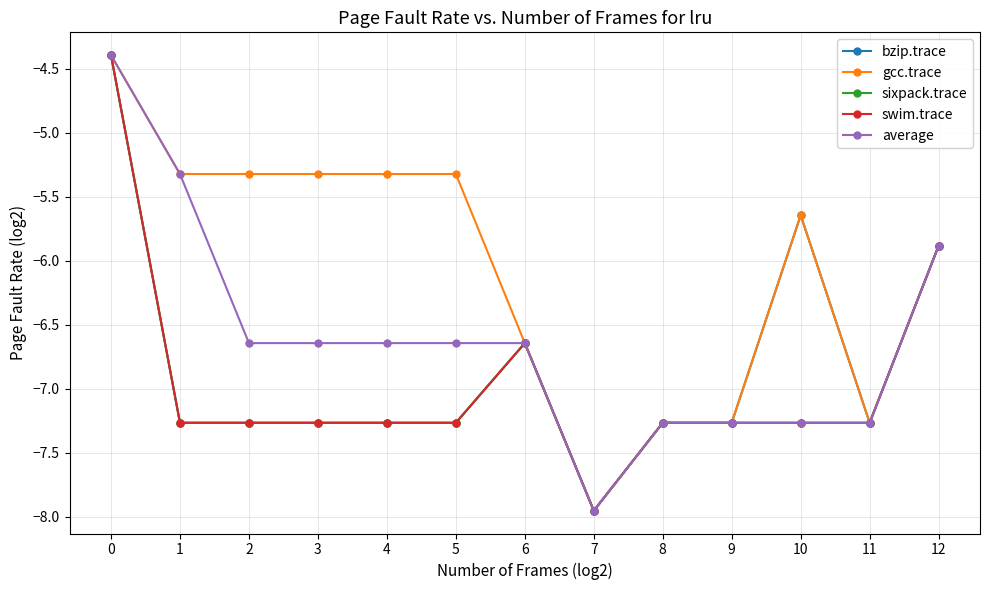

Reading left to right, list all the values displayed in this chart.

bzip.trace: -4.4	-7.3	-7.3	-7.3	-7.3	-7.3	-6.6	-8.0	-7.3	-7.3	-5.6	-7.3	-5.9
gcc.trace: -4.4	-5.3	-5.3	-5.3	-5.3	-5.3	-6.6	-8.0	-7.3	-7.3	-5.6	-7.3	-5.9
sixpack.trace: -4.4	-7.3	-7.3	-7.3	-7.3	-7.3	-6.6	-8.0	-7.3	-7.3	-7.3	-7.3	-5.9
swim.trace: -4.4	-7.3	-7.3	-7.3	-7.3	-7.3	-6.6	-8.0	-7.3	-7.3	-7.3	-7.3	-5.9
average: -4.4	-5.3	-6.6	-6.6	-6.6	-6.6	-6.6	-8.0	-7.3	-7.3	-7.3	-7.3	-5.9